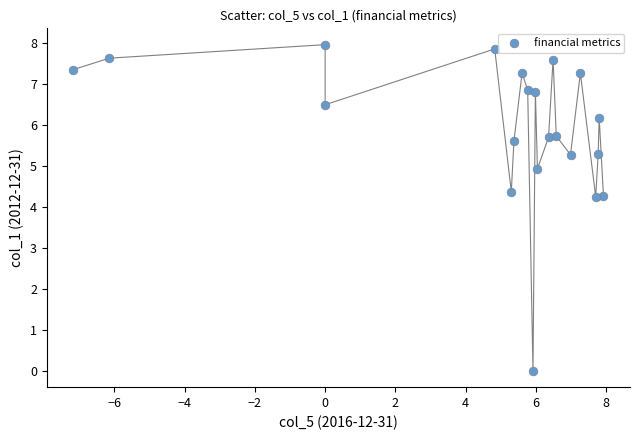

What is the range of X values (max minus min)?

15.1